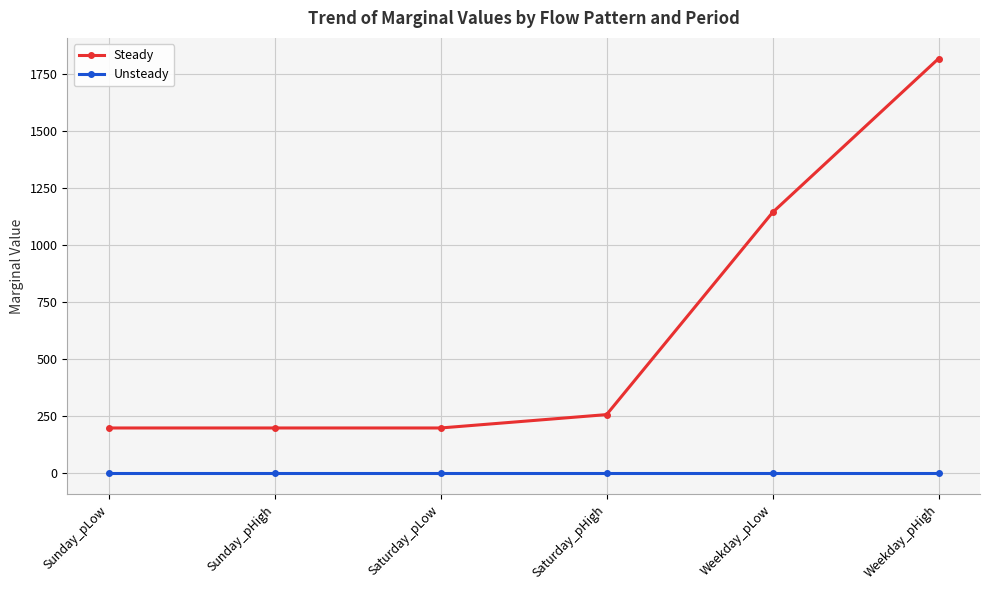

What position from the right is Sunday_pLow?

6